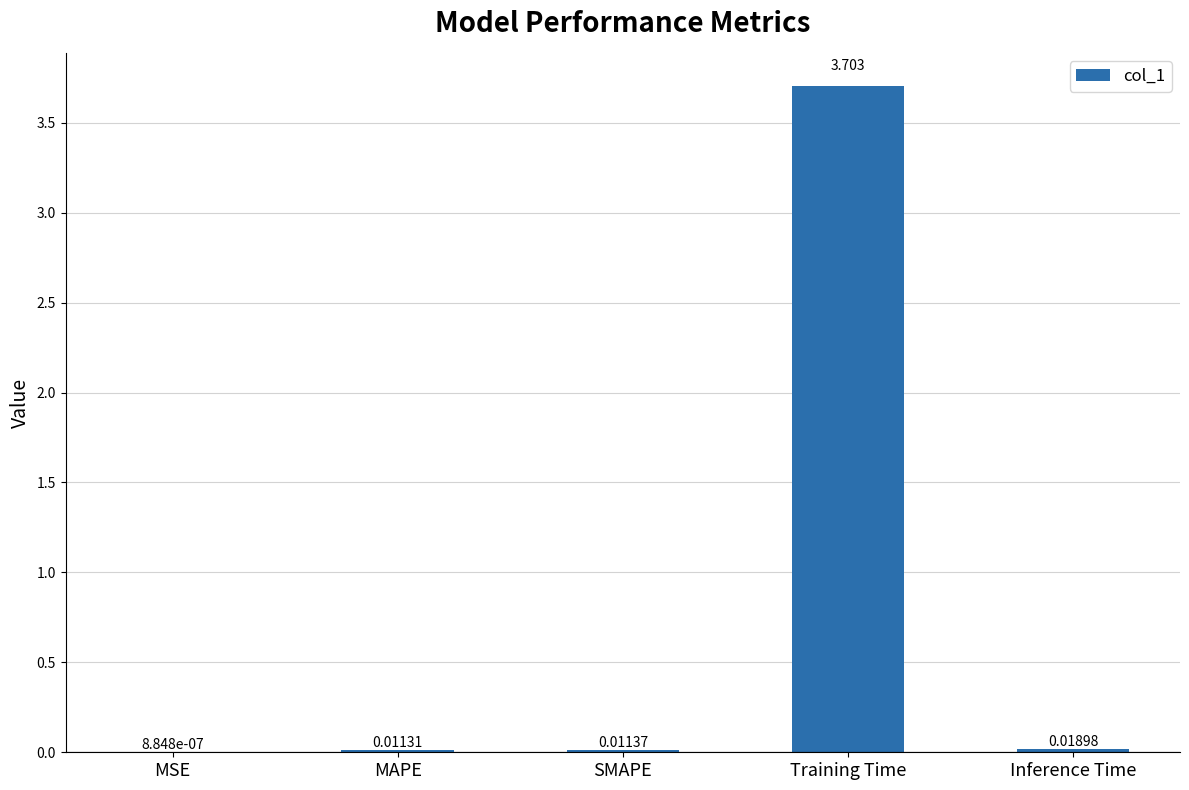

Where is the data nearest to the value 1?

Inference Time